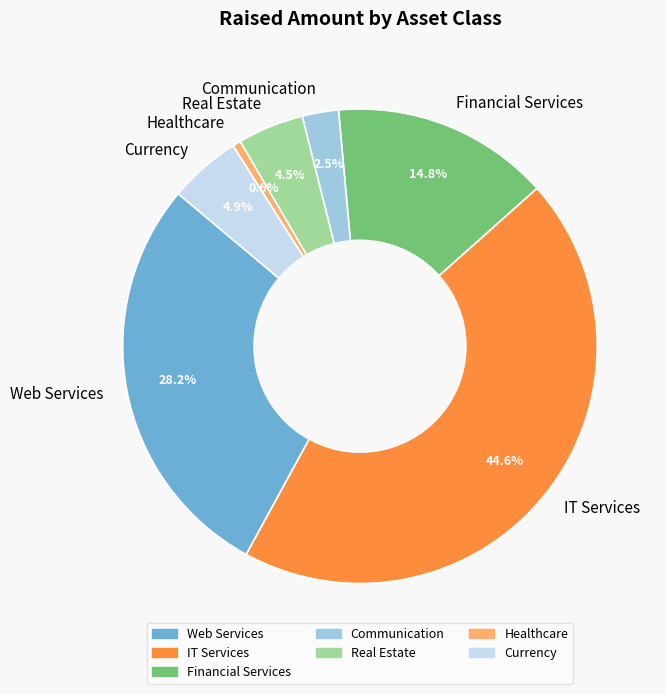

How many segments does this pie chart have?

7